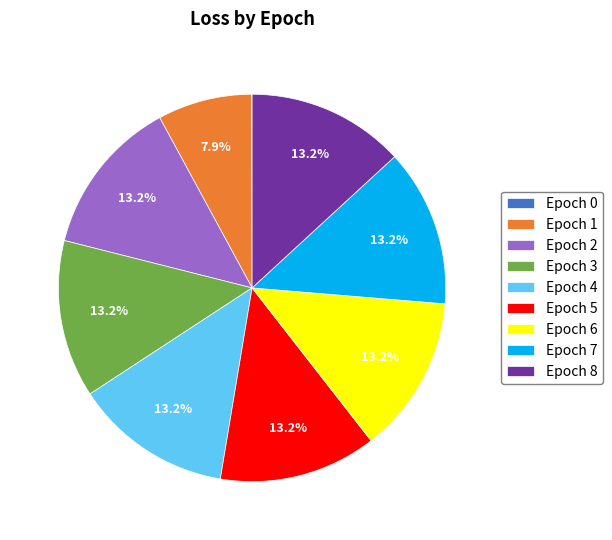

Is there any slice that represents more than half of the pie?

No